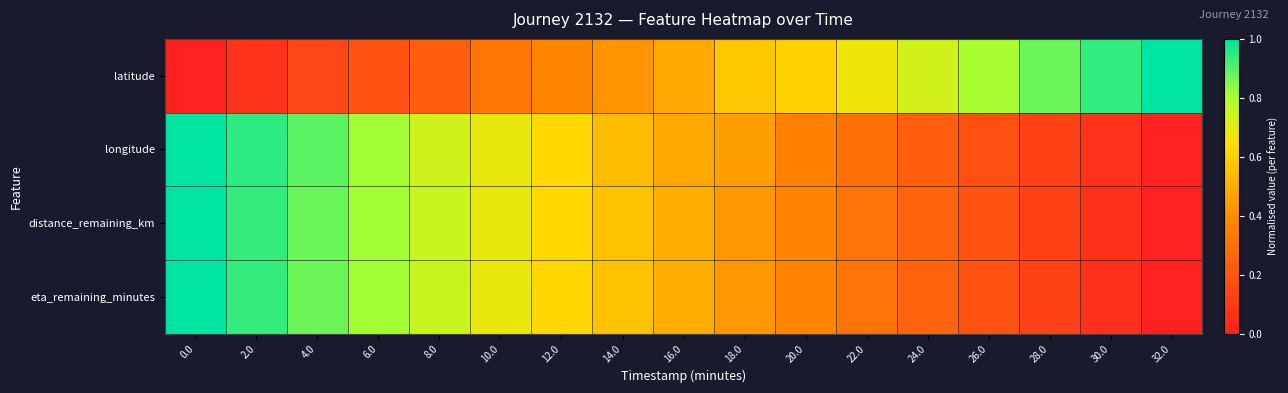

Reading left to right, what are all the values shown in this chart?

latitude: 0.0=0.0	2.0=0.1	4.0=0.1	6.0=0.2	8.0=0.2	10.0=0.3	12.0=0.4	14.0=0.4	16.0=0.5	18.0=0.6	20.0=0.6	22.0=0.7	24.0=0.7	26.0=0.8	28.0=0.9	30.0=0.9	32.0=1.0
longitude: 0.0=1.0	2.0=0.9	4.0=0.9	6.0=0.8	8.0=0.7	10.0=0.7	12.0=0.6	14.0=0.5	16.0=0.5	18.0=0.5	20.0=0.4	22.0=0.3	24.0=0.2	26.0=0.2	28.0=0.1	30.0=0.1	32.0=0.0
distance_remaining_km: 0.0=1.0	2.0=0.9	4.0=0.9	6.0=0.8	8.0=0.7	10.0=0.7	12.0=0.6	14.0=0.6	16.0=0.5	18.0=0.4	20.0=0.4	22.0=0.3	24.0=0.2	26.0=0.2	28.0=0.1	30.0=0.1	32.0=0.0
eta_remaining_minutes: 0.0=1.0	2.0=0.9	4.0=0.9	6.0=0.8	8.0=0.8	10.0=0.7	12.0=0.6	14.0=0.6	16.0=0.5	18.0=0.4	20.0=0.4	22.0=0.3	24.0=0.2	26.0=0.2	28.0=0.1	30.0=0.1	32.0=0.0